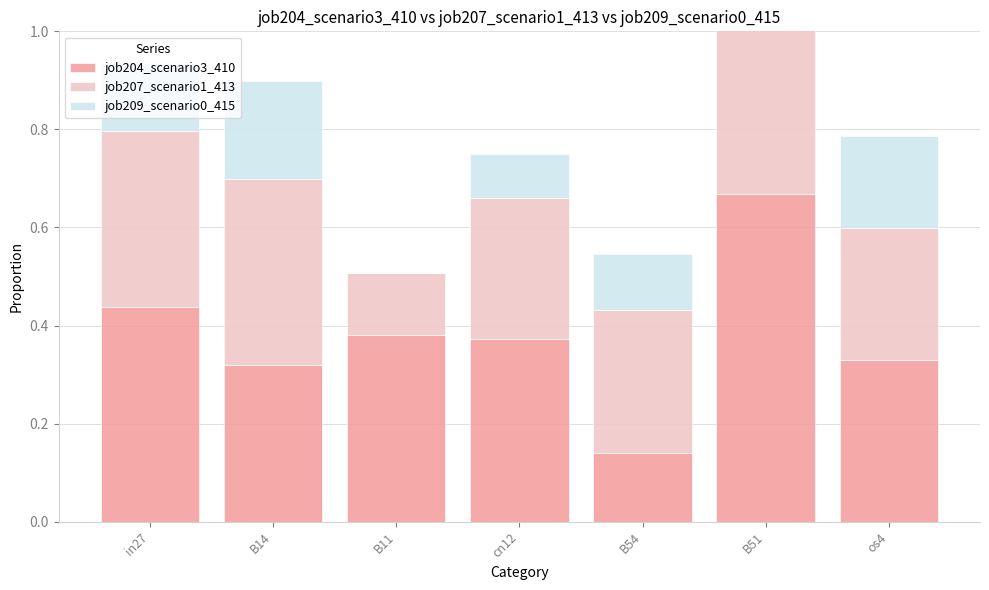

Count the number of data series in this chart.

3